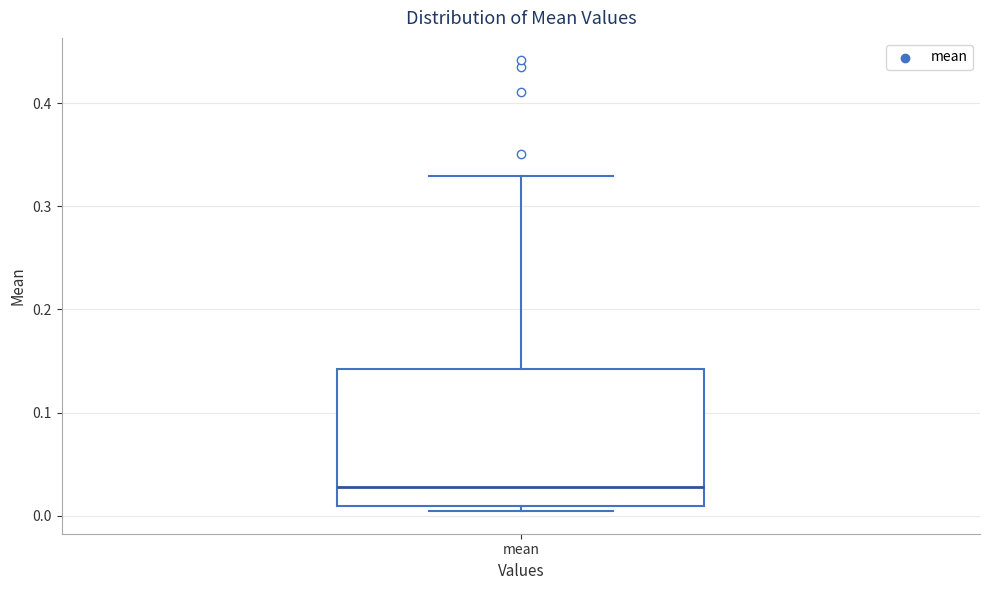

Transcribe this box plot: give where the median line is, the range the box spans, and where the two whiskers end, as read against the y-axis. The values are not printed on the chart, so give them approximately, as read against the axis.

median 0.03, box 0.01 to 0.14, whiskers 0.00 to 0.33